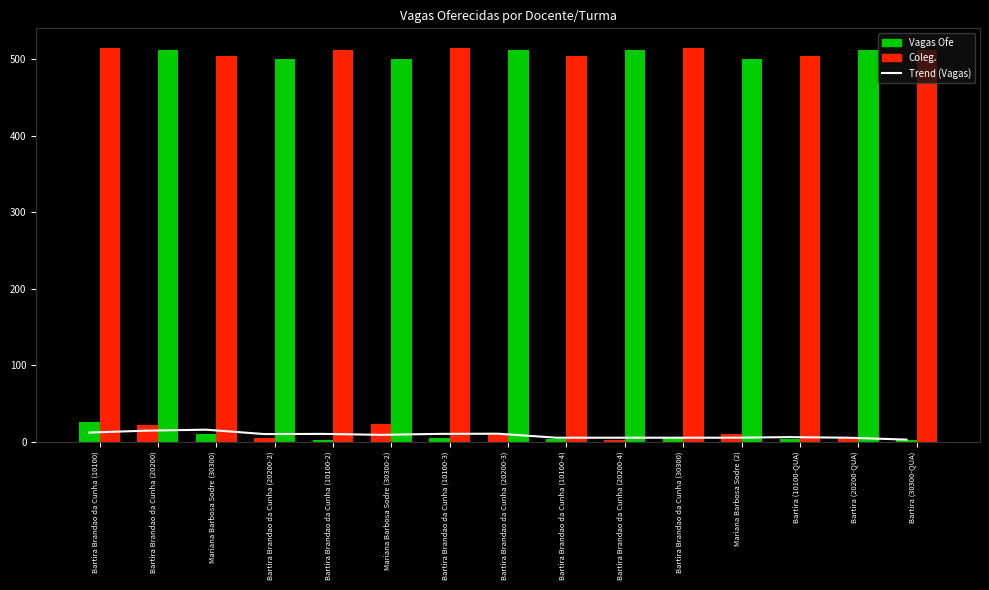

Which category has the lowest value across all series?

Bartira Brandao da Cunha (10100-2)